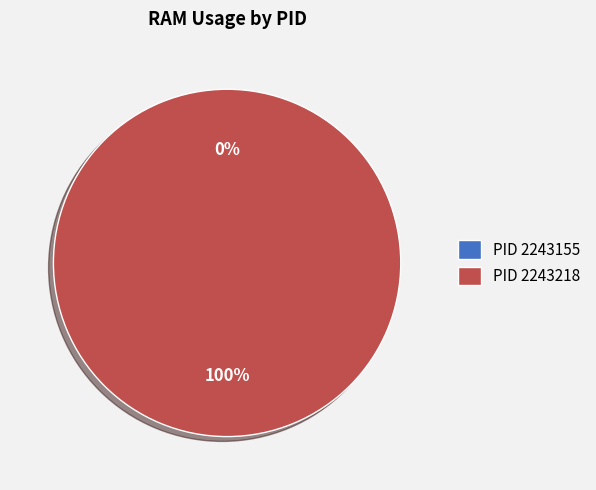

How much of the chart is everything except 2243155?

100.0%